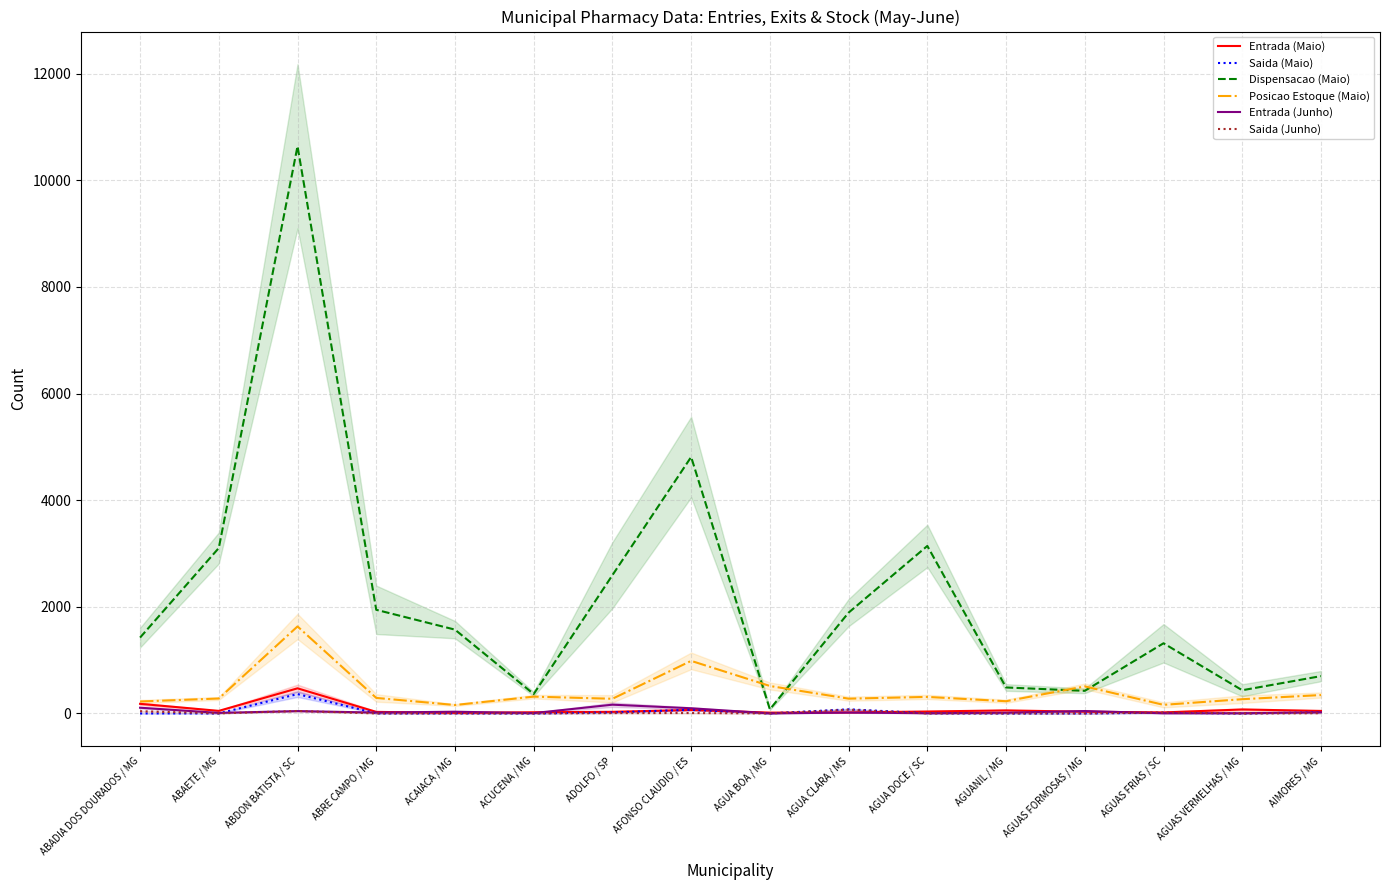

How many intersections are there between Entrada (Junho) and Saida (Junho)?

5